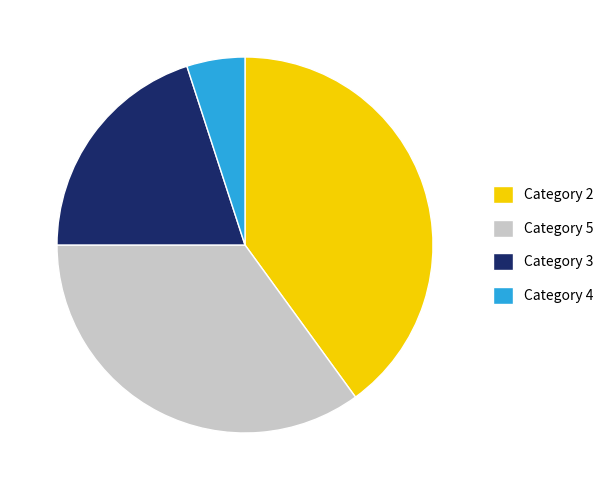

Is there any slice that represents more than half of the pie?

No